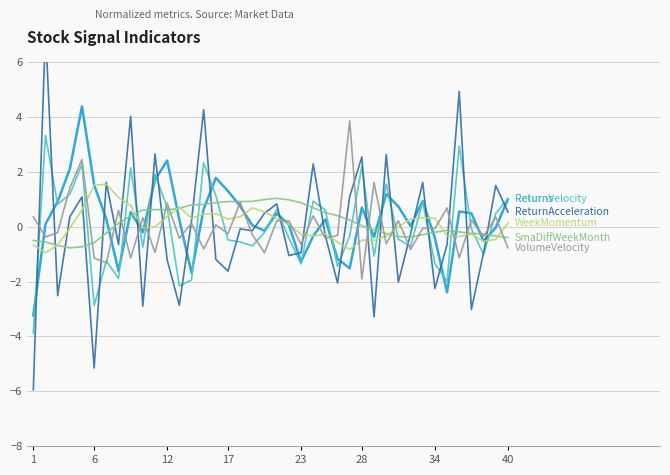

Which series has the largest range (max minus min)?

ReturnAcceleration